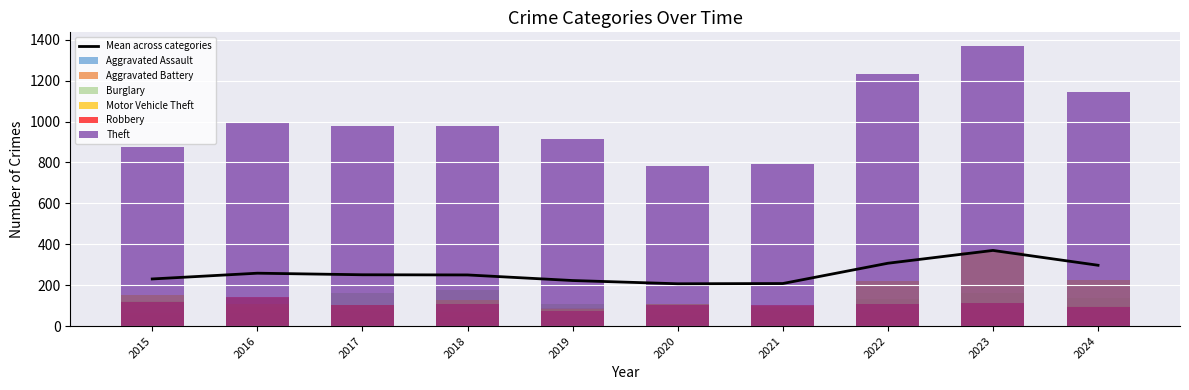

Which label corresponds to the largest value in the chart?

2023